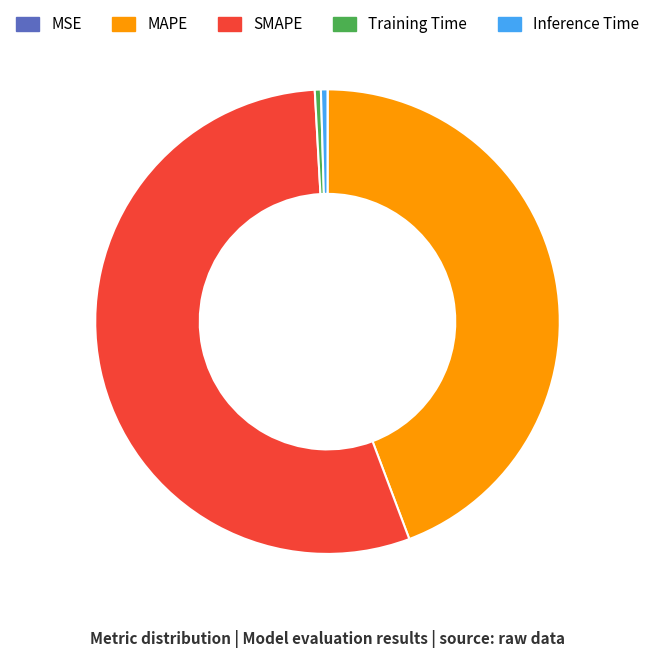

Which has a higher value, SMAPE or MAPE?

SMAPE